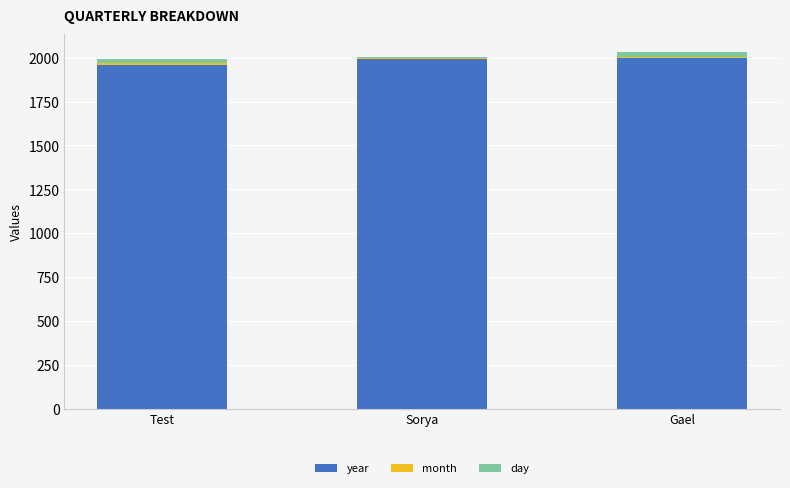

What is the highest value of the year series?

1997